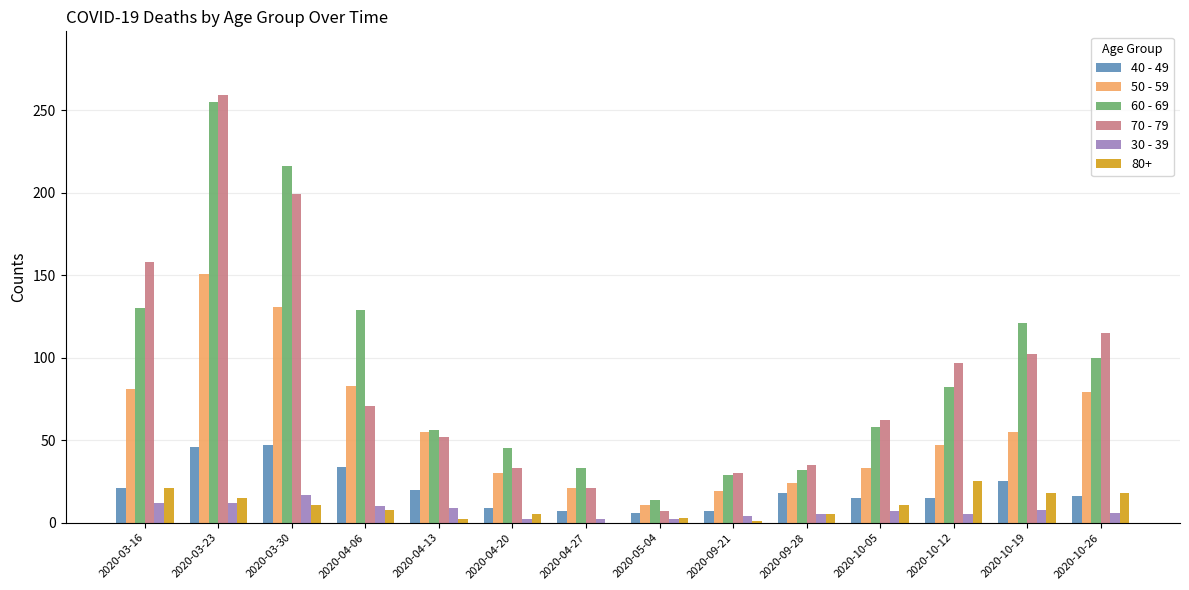

How many groups of bars are there?

14